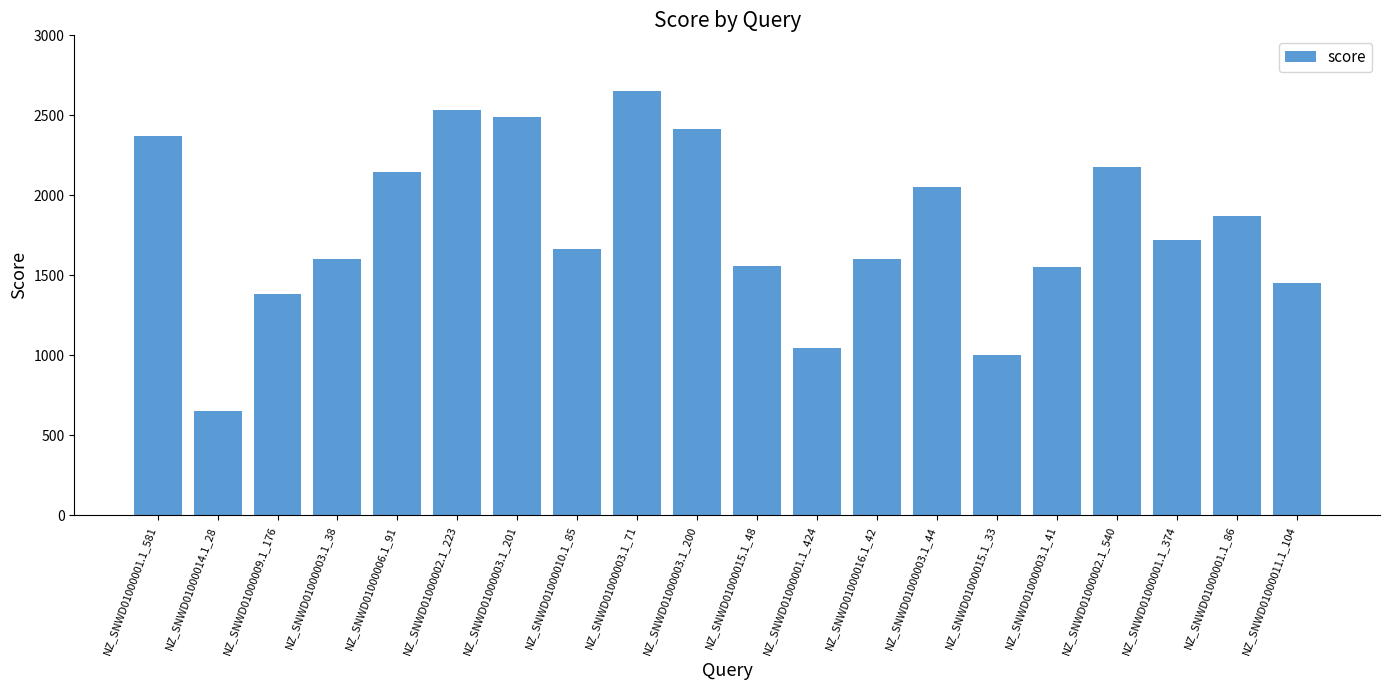

What is the maximum value shown in the chart?

2650